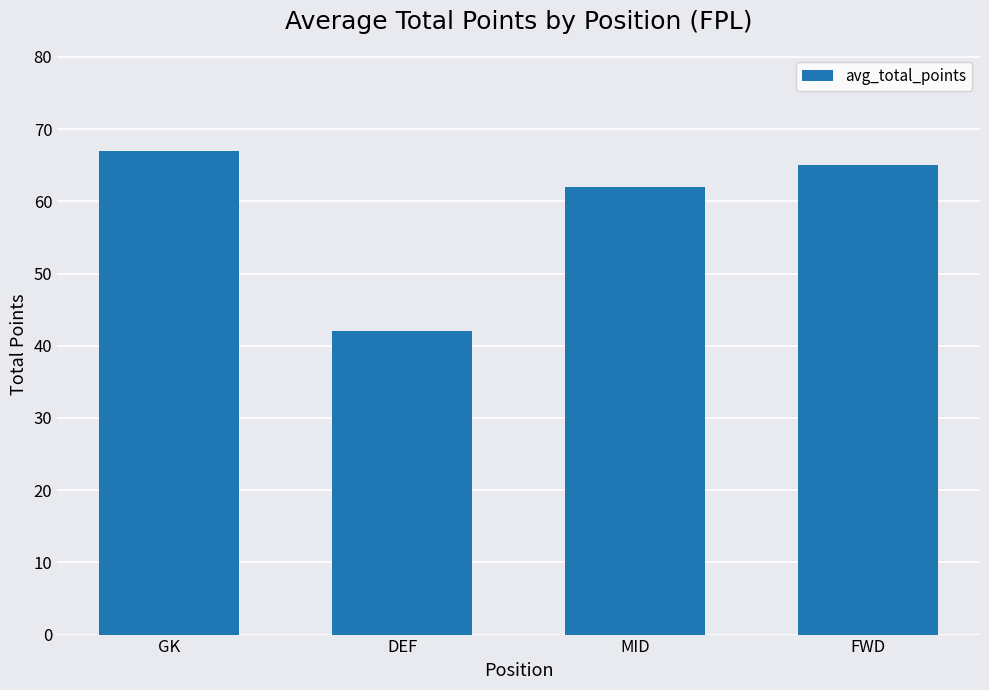

Reading left to right, list all the values displayed in this chart.

GK=67	DEF=42	MID=62	FWD=65